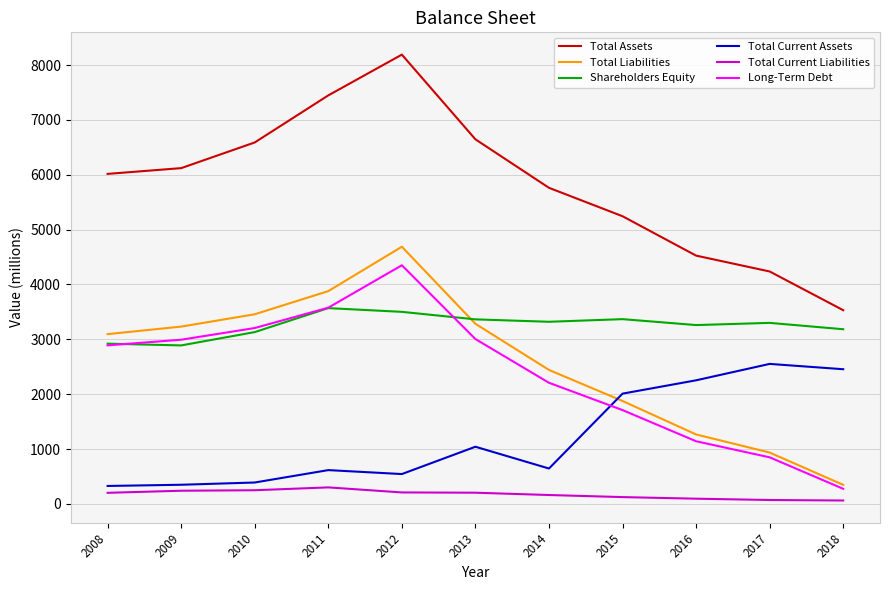

What is the maximum value shown in the chart?

8190